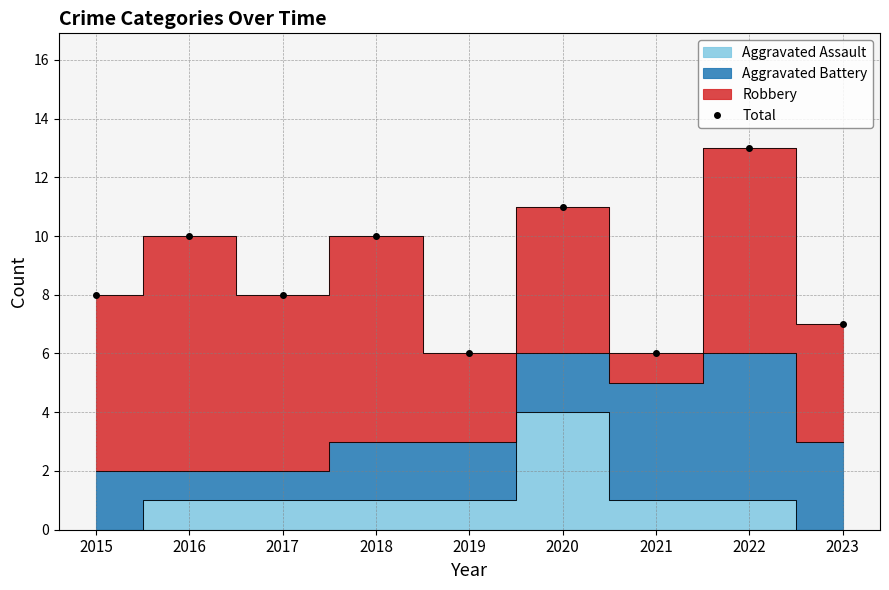

Approximately how many times larger is the value at 2020 compared to 2016?

1.1